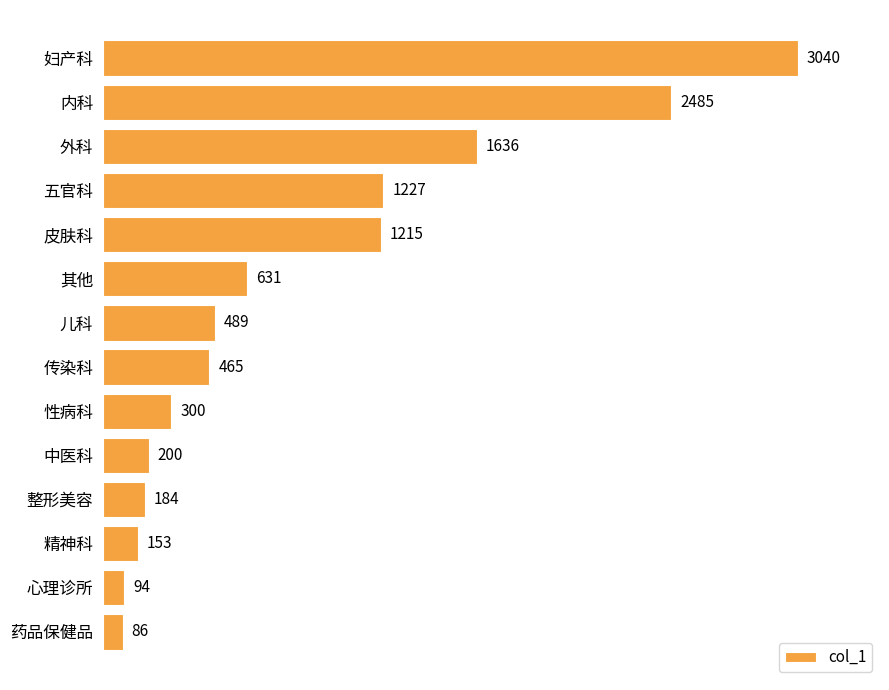

How many data points does each series have?

14